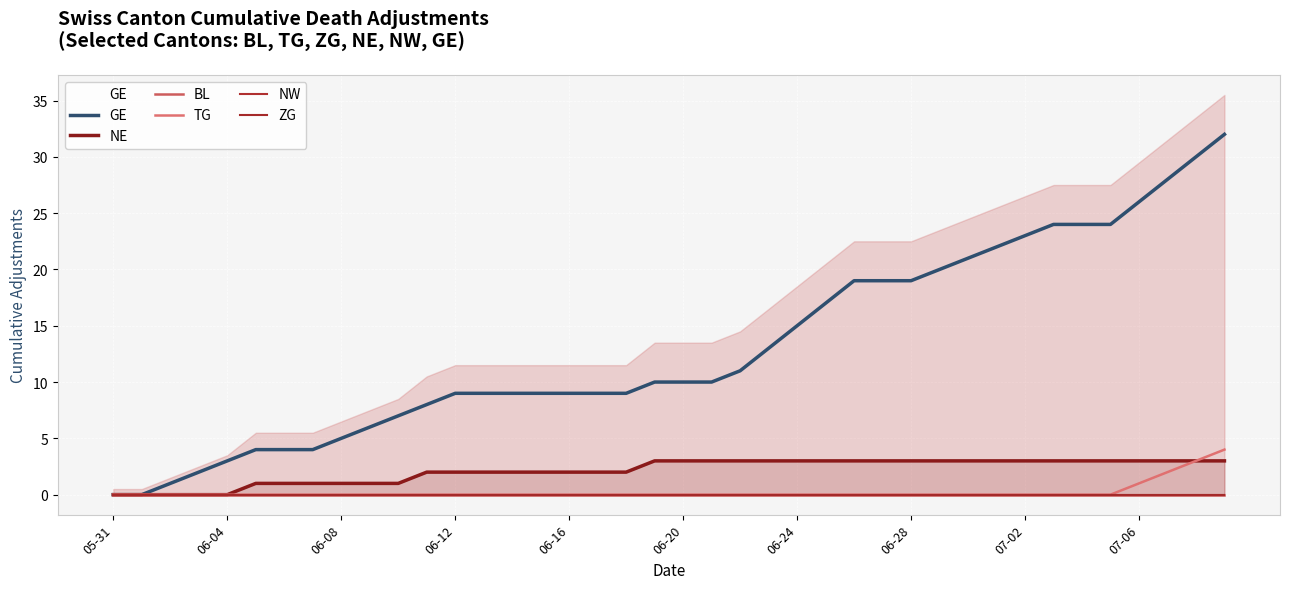

List the series in order of their peak value, highest first.

GE, TG, NE, BL, NW, ZG